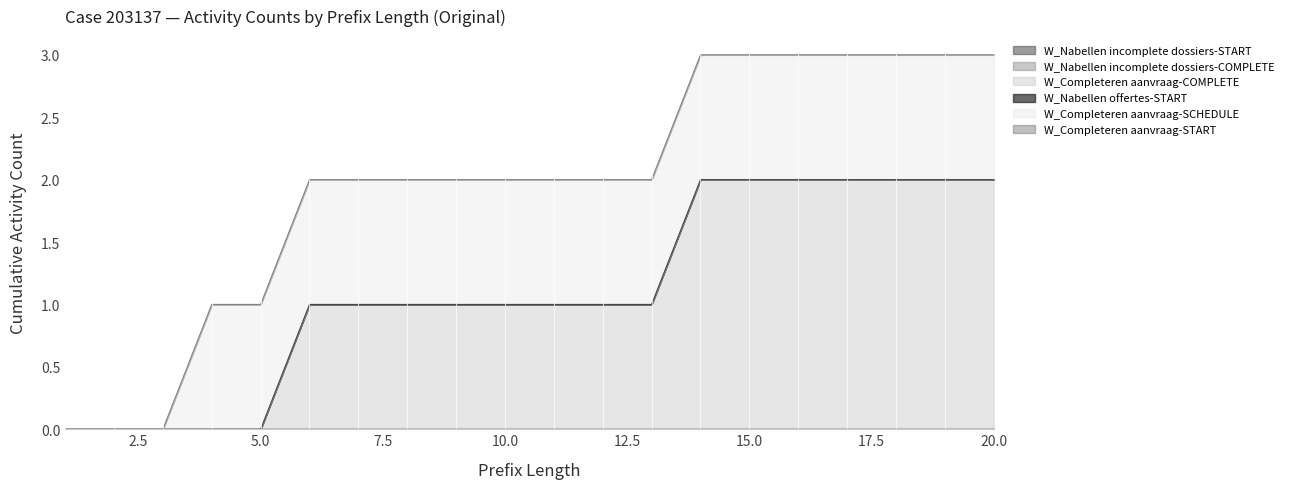

How many lines are shown in the chart?

6